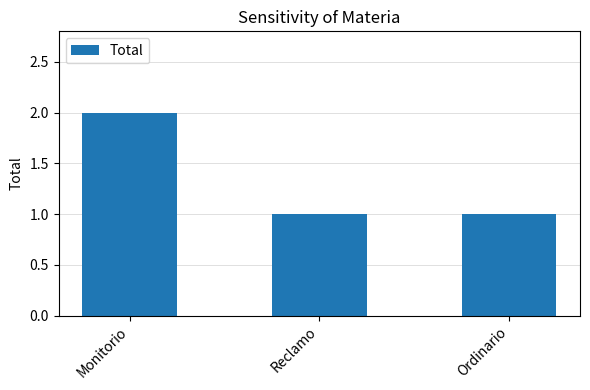

Is it true that the value at Ordinario is 2?

False